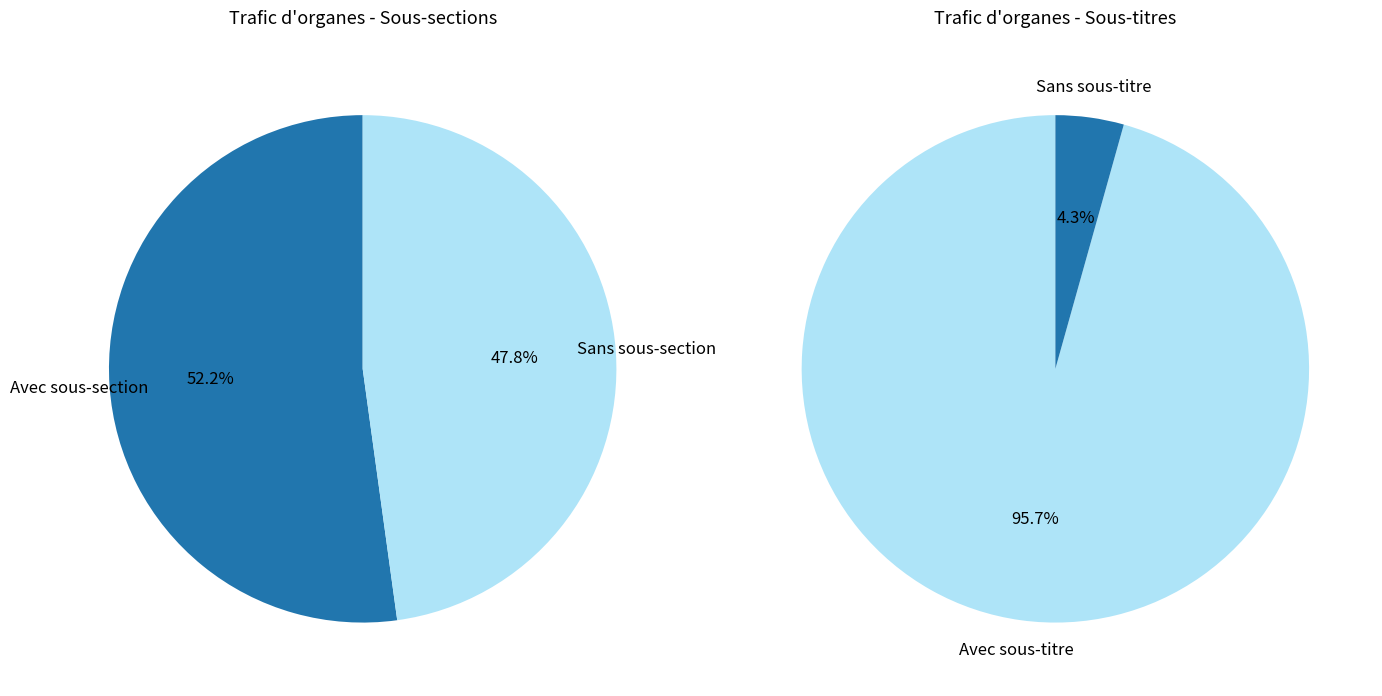

What percentage is NOT represented by 1?

47.8%